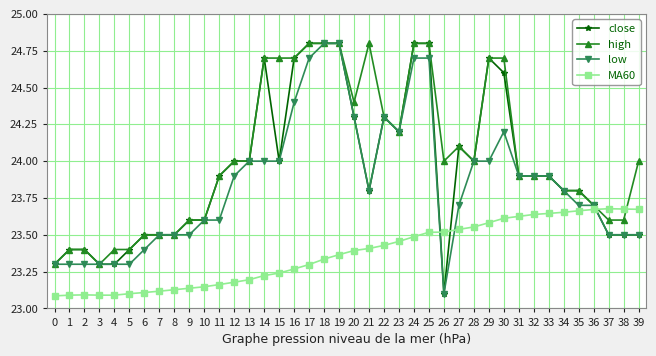

What is the highest value of the close series?

24.8